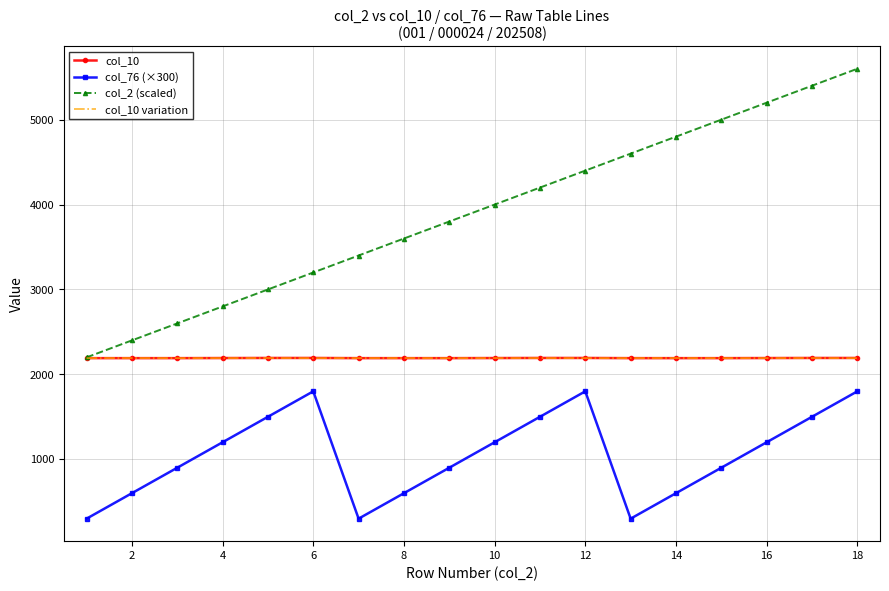

Which series has the widest spread of values?

col_2 (scaled)